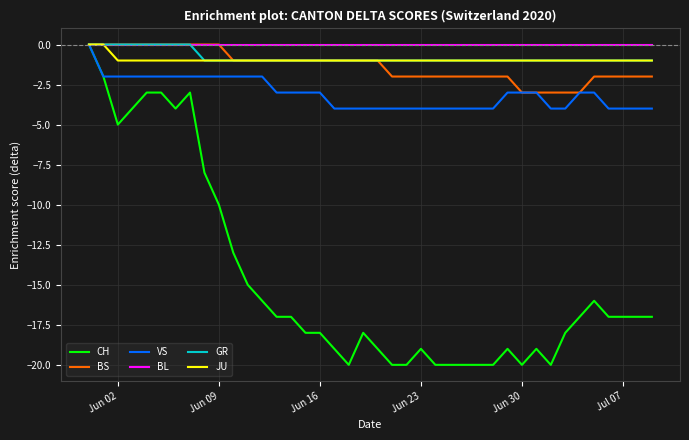

What is the minimum value shown in the chart?

-20